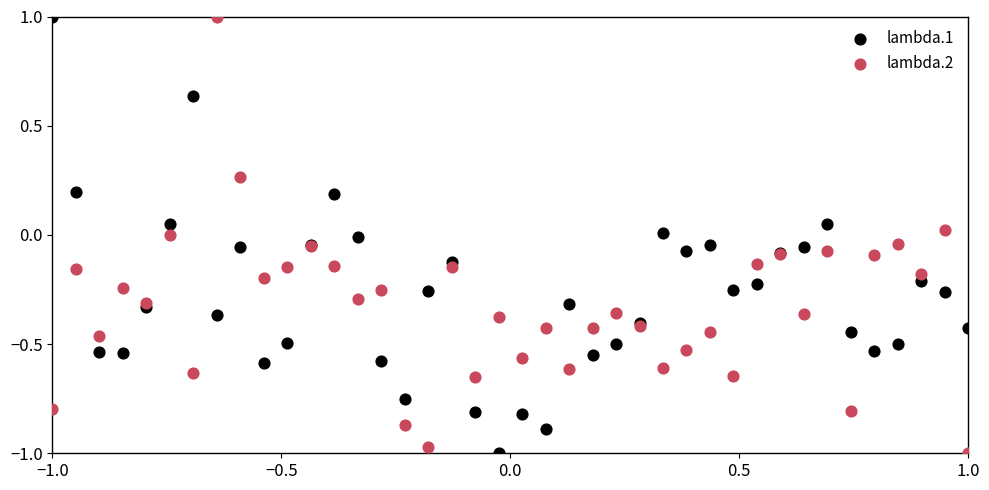

What is the X range (max minus min) for the scatter plot?

2.0